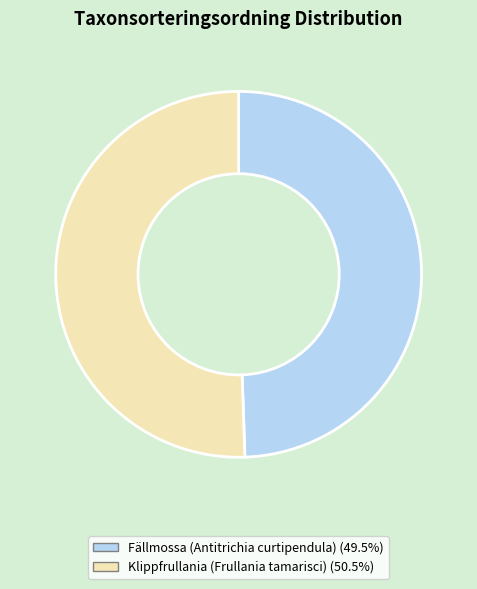

Approximately how many times larger is the value at Fällmossa (Antitrichia curtipendula) compared to Klippfrullania (Frullania tamarisci)?

1.0